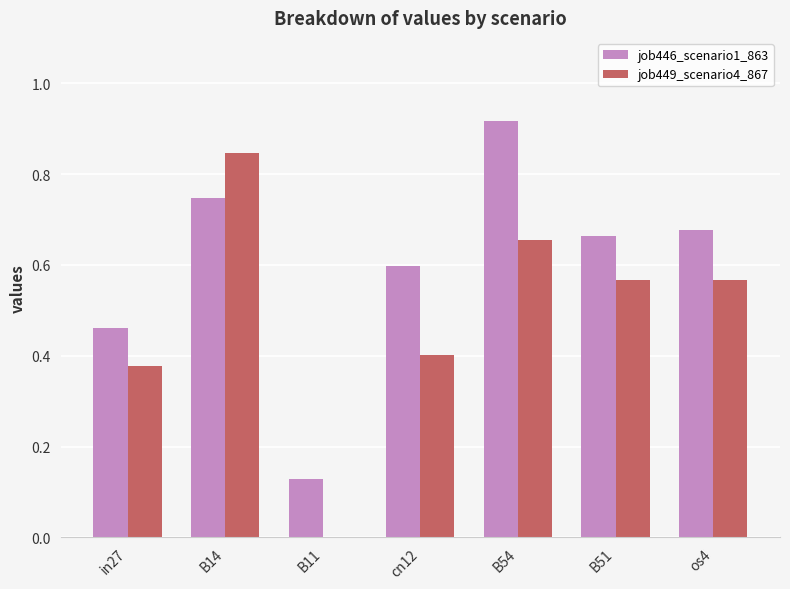

At which category is the sum across all series the highest?

B14